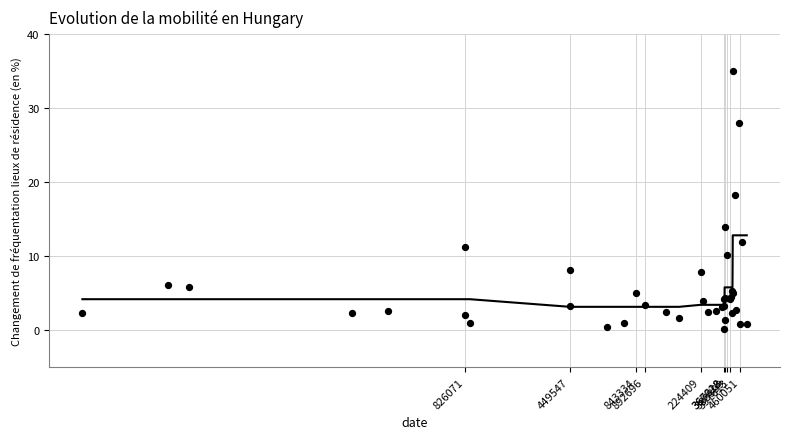

What Y value in the scatter plot is closest to 17?

18.3